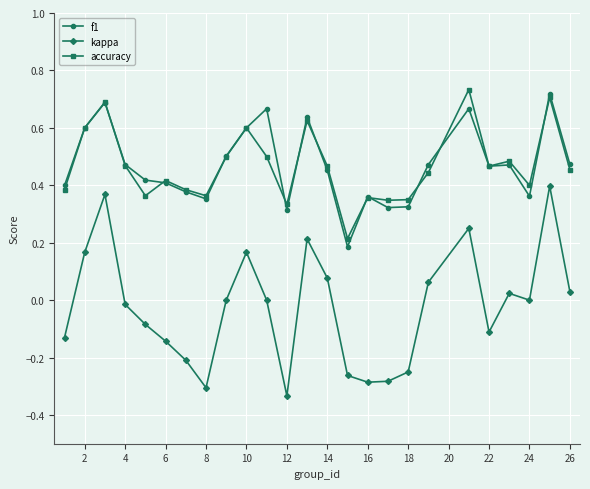

True or false: kappa and f1 intersect in this chart.

False